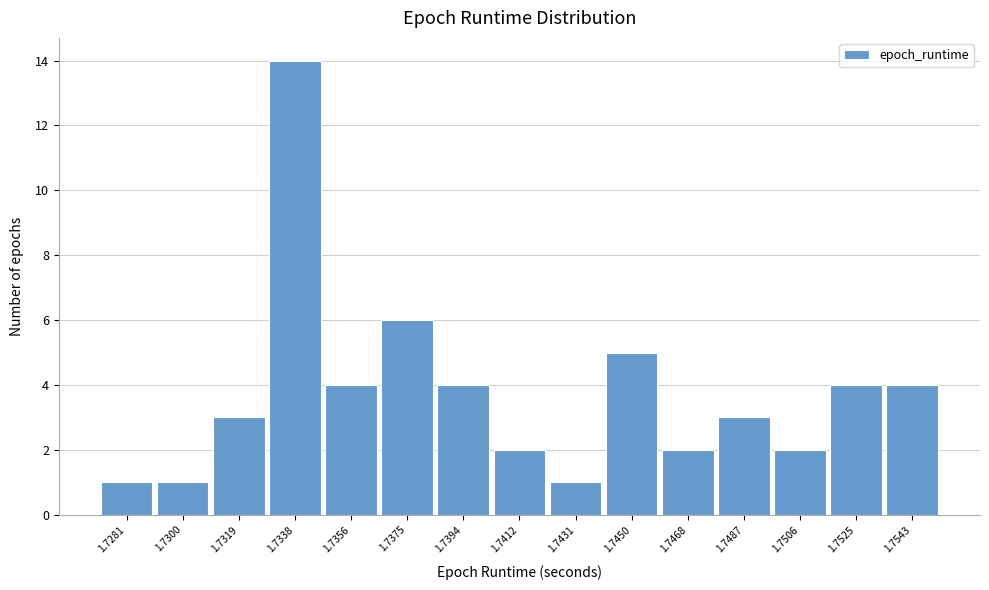

Reading left to right, list all the values displayed in this chart.

1.7281=1	1.7300=1	1.7319=3	1.7338=14	1.7356=4	1.7375=6	1.7394=4	1.7412=2	1.7431=1	1.7450=5	1.7468=2	1.7487=3	1.7506=2	1.7525=4	1.7543=4